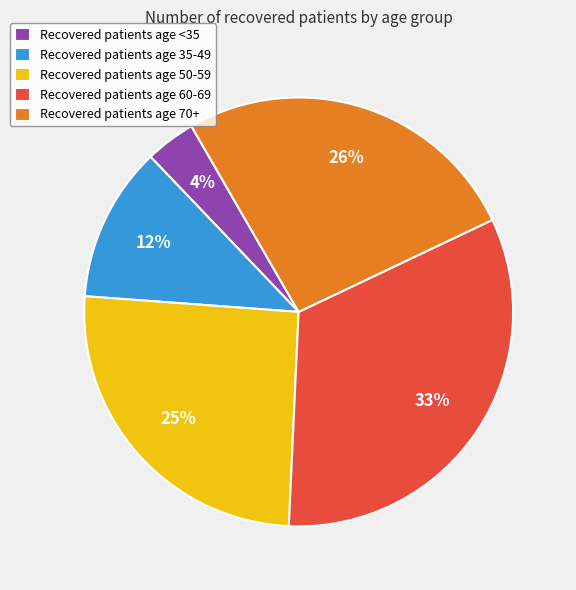

Is the sum of Recovered patients age 50-59 and Recovered patients age <35 greater than half?

No